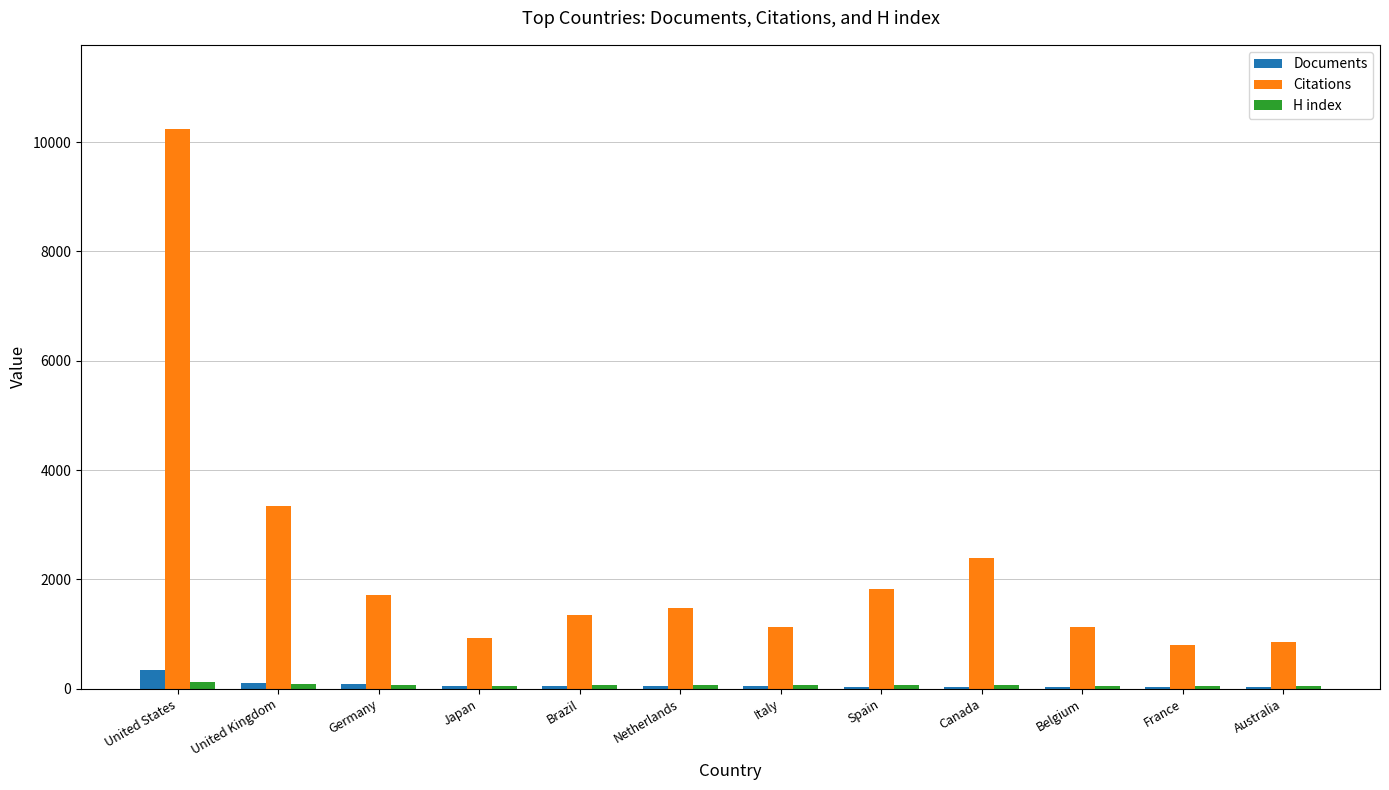

The Documents series shows 97 at United Kingdom. True or false?

True